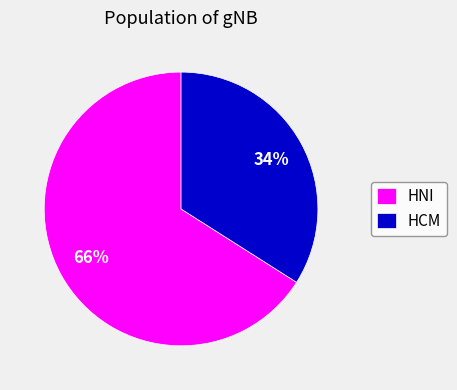

To the nearest percent, what portion does HNI represent?

66%